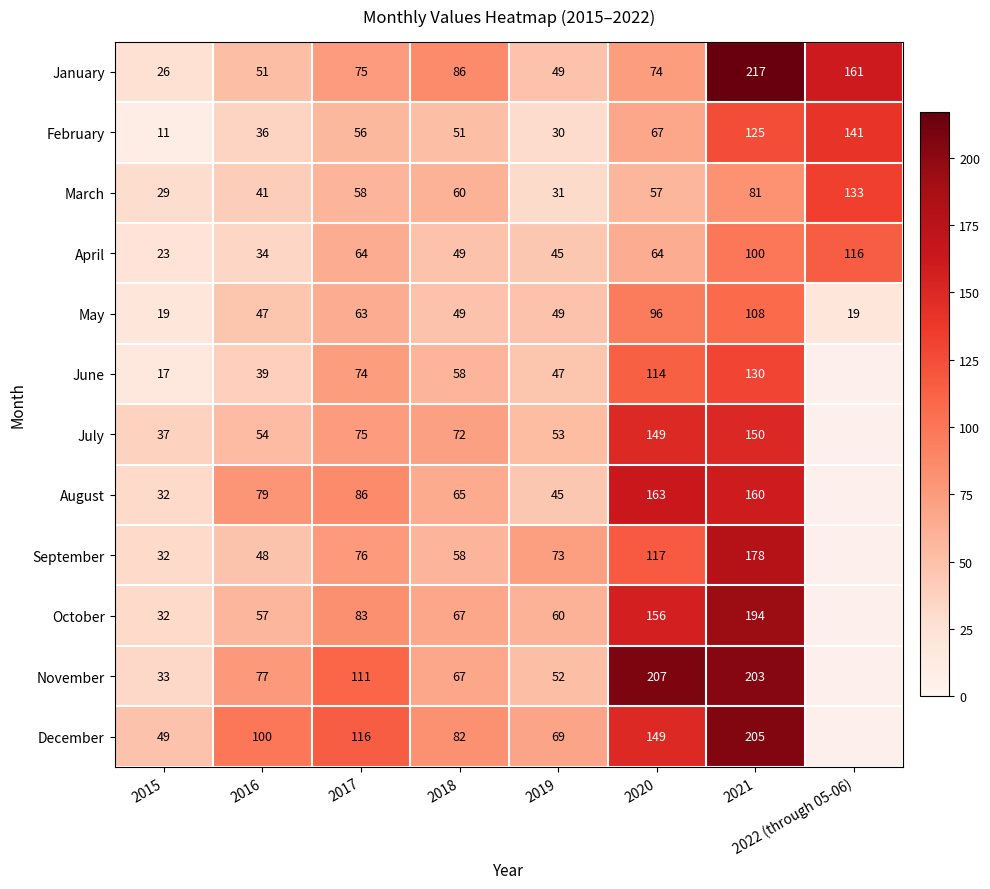

Read the April value at 2021.

100